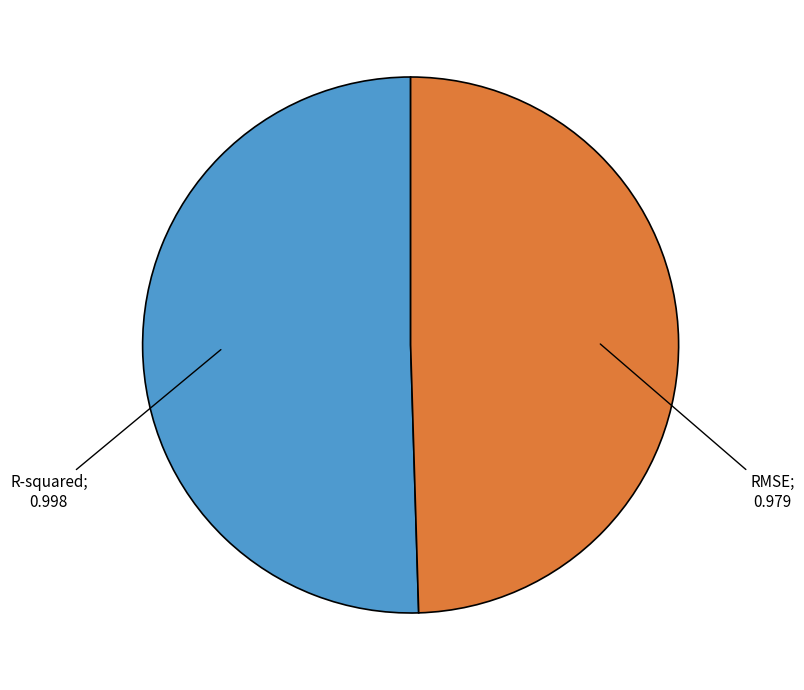

Is there any slice that represents more than half of the pie?

Yes